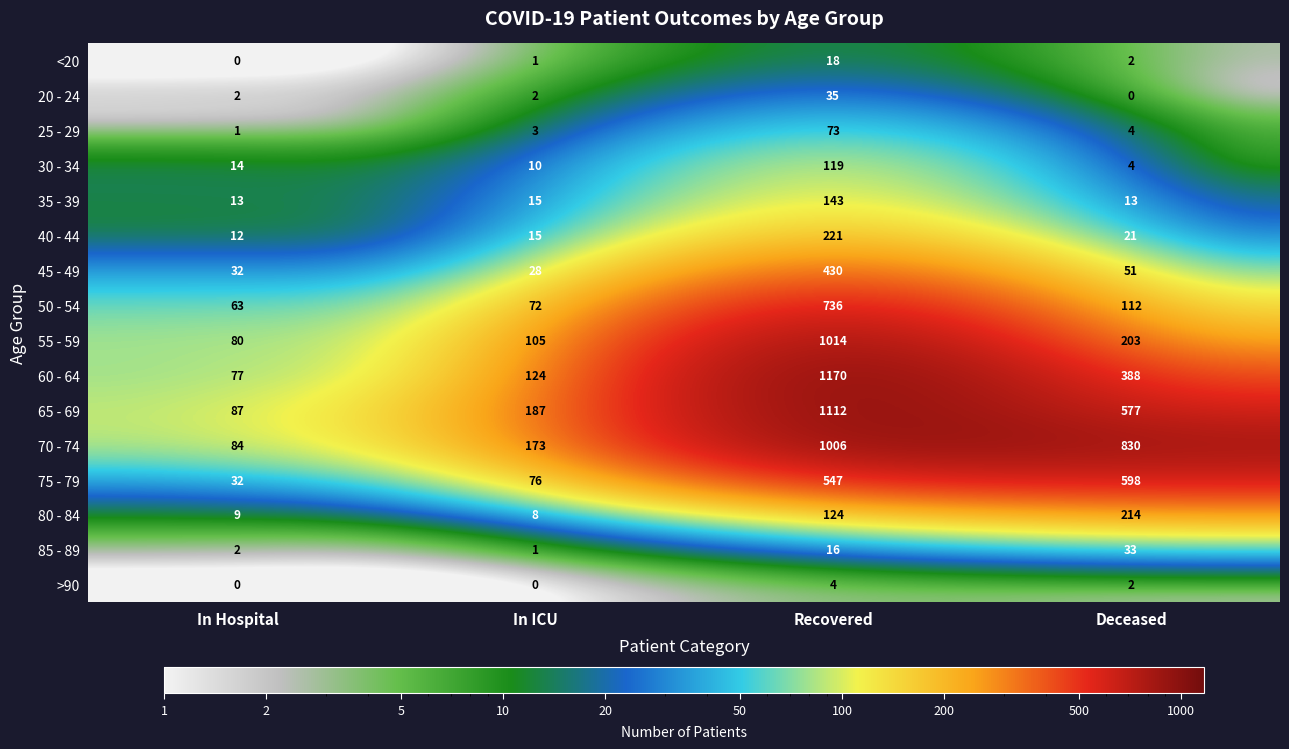

What is the sum of all 30 - 34 values?

147